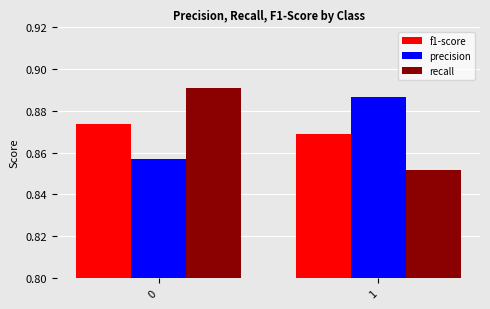

Rank the series at 0 from highest to lowest value.

recall, f1-score, precision